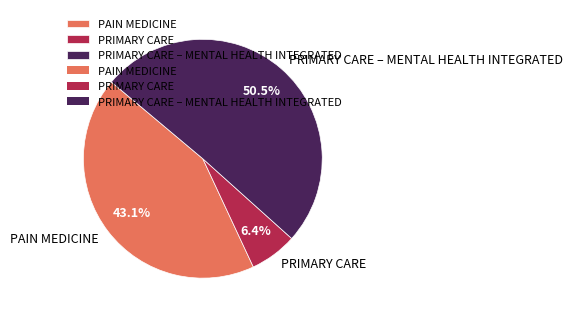

Does PAIN MEDICINE account for over 50% of the chart?

No